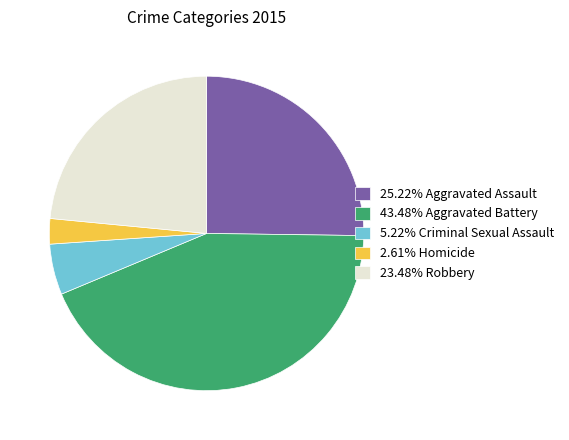

Approximately how many times larger is the value at 2.61% Homicide compared to 5.22% Criminal Sexual Assault?

0.5